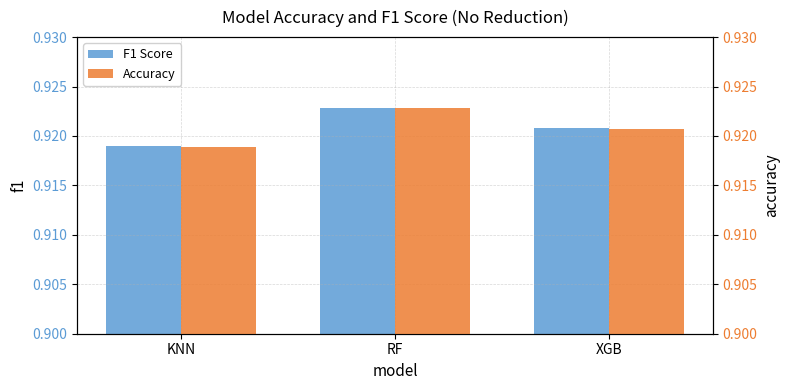

What are all the series names shown in the legend?

F1 Score, Accuracy